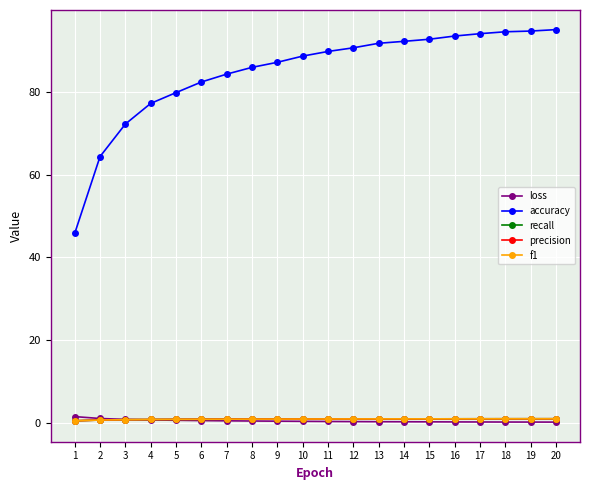

Is the value of loss at 17 greater than the value of accuracy at 12?

No